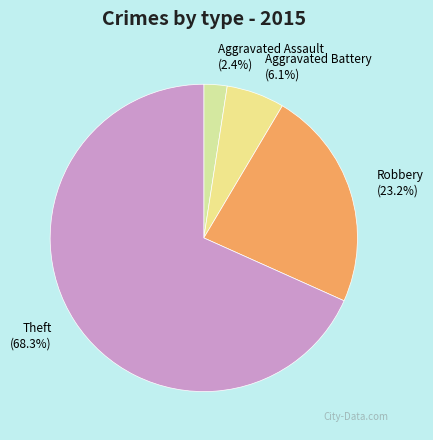

To the nearest percent, what is the average slice percentage?

25%